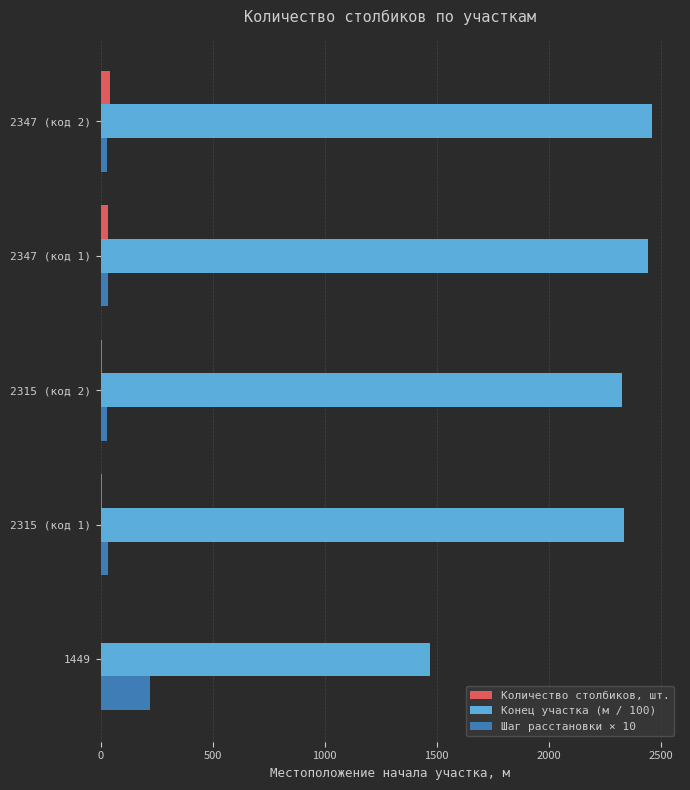

What is the highest value of the Шаг расстановки × 10 series?

220.0